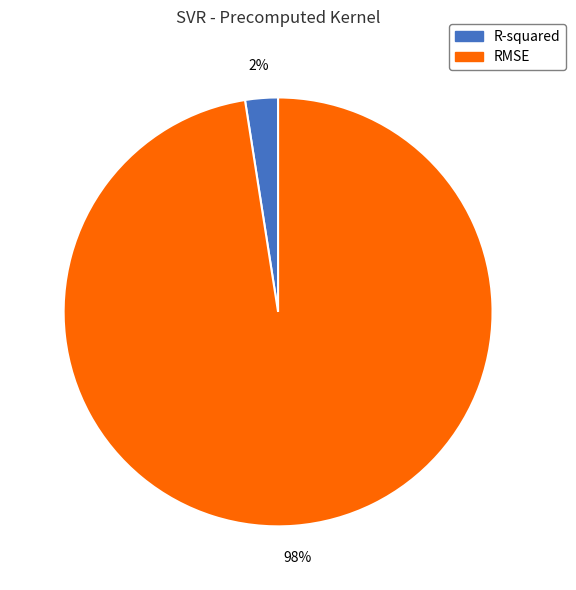

Which category has the smallest portion of the pie?

R-squared